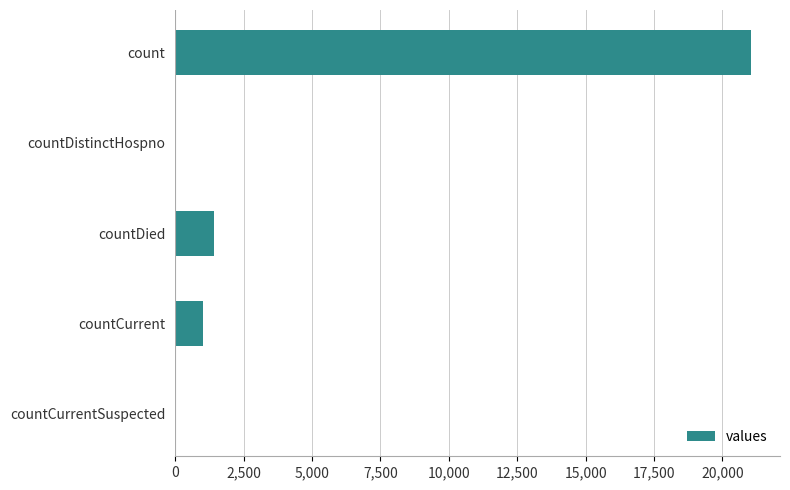

What is the sum of all values?

23461